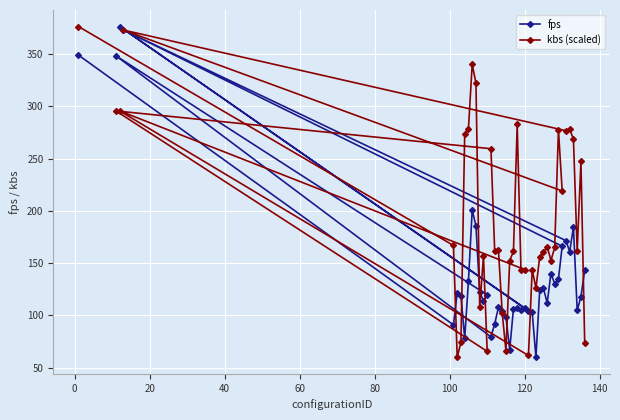

Which series has the largest total across all categories?

kbs (scaled)